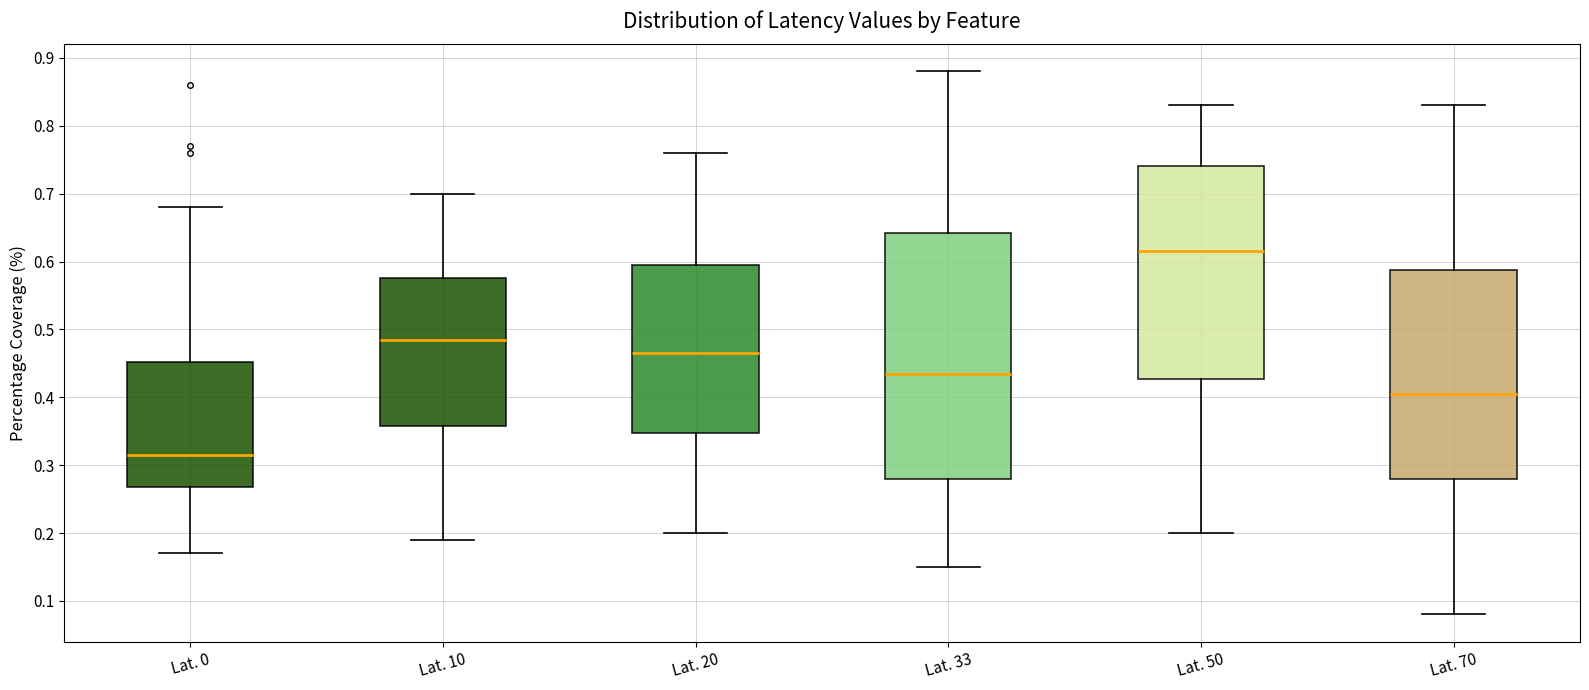

Where does the upper whisker of the box for Lat. 33 end on the y-axis? The values are not printed on the chart, so give them approximately, as read against the axis.

0.88